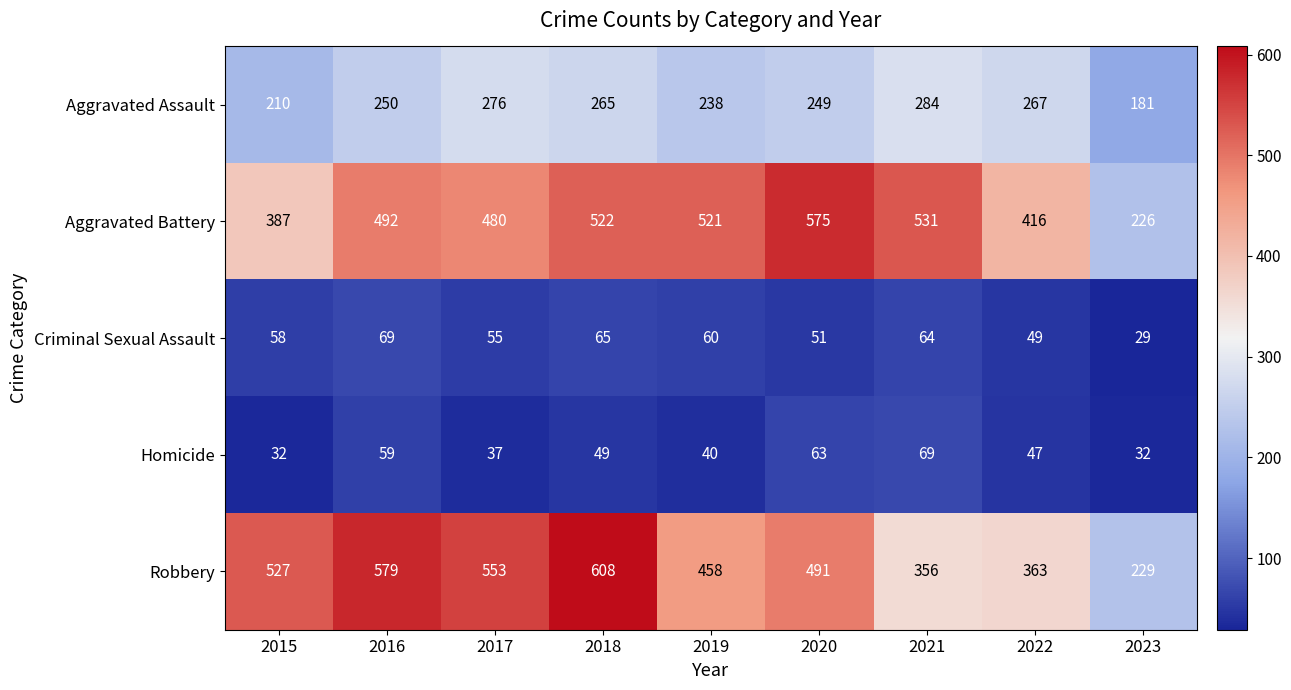

Which series has the largest range (max minus min)?

Robbery